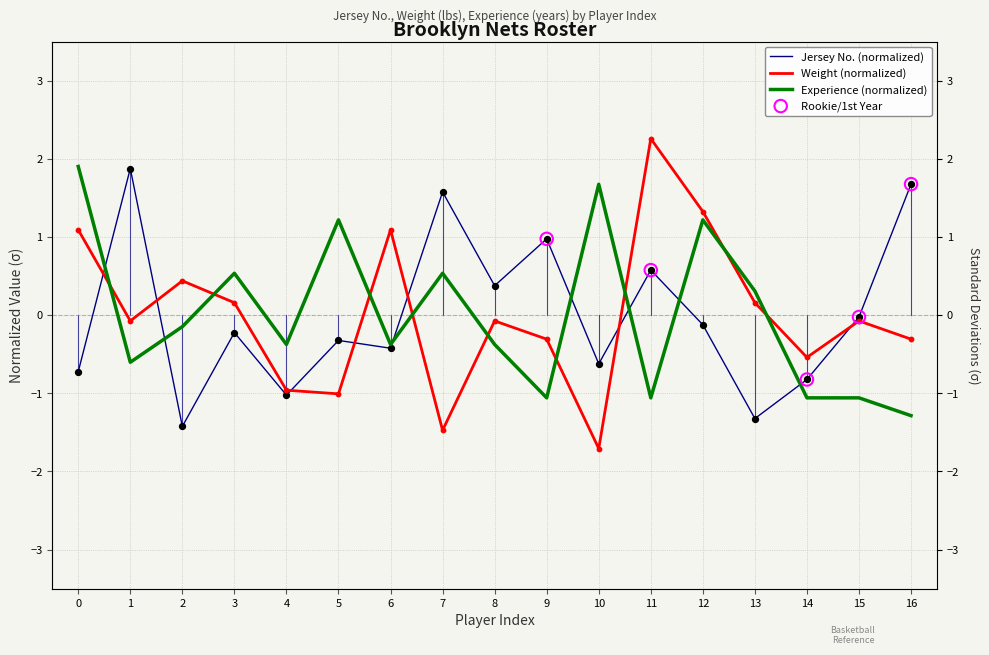

Which series contains the lowest Y value?

Wt